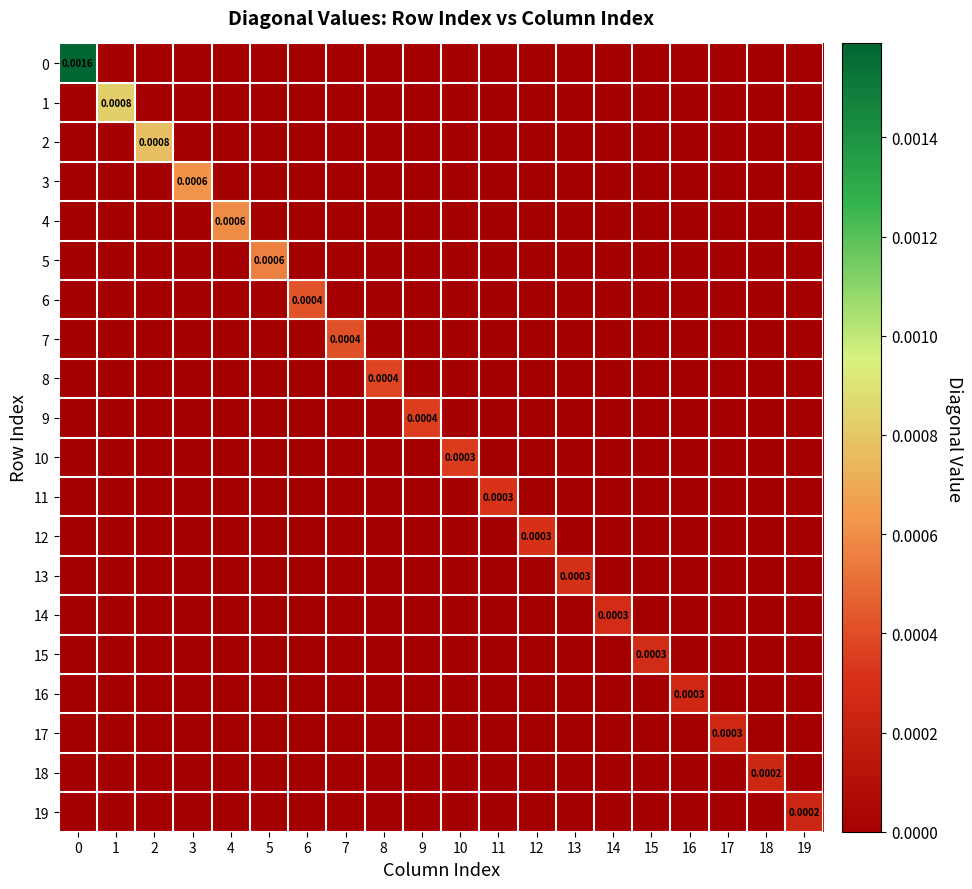

At which category does the chart reach its minimum across all series?

1